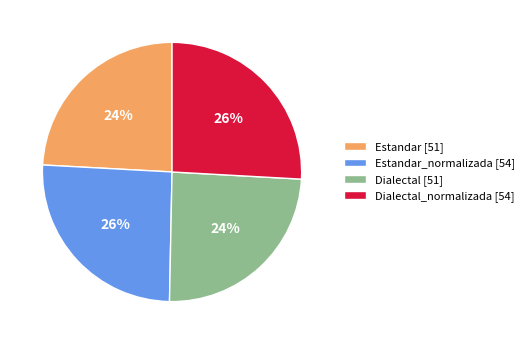

Is there any slice that represents more than half of the pie?

No